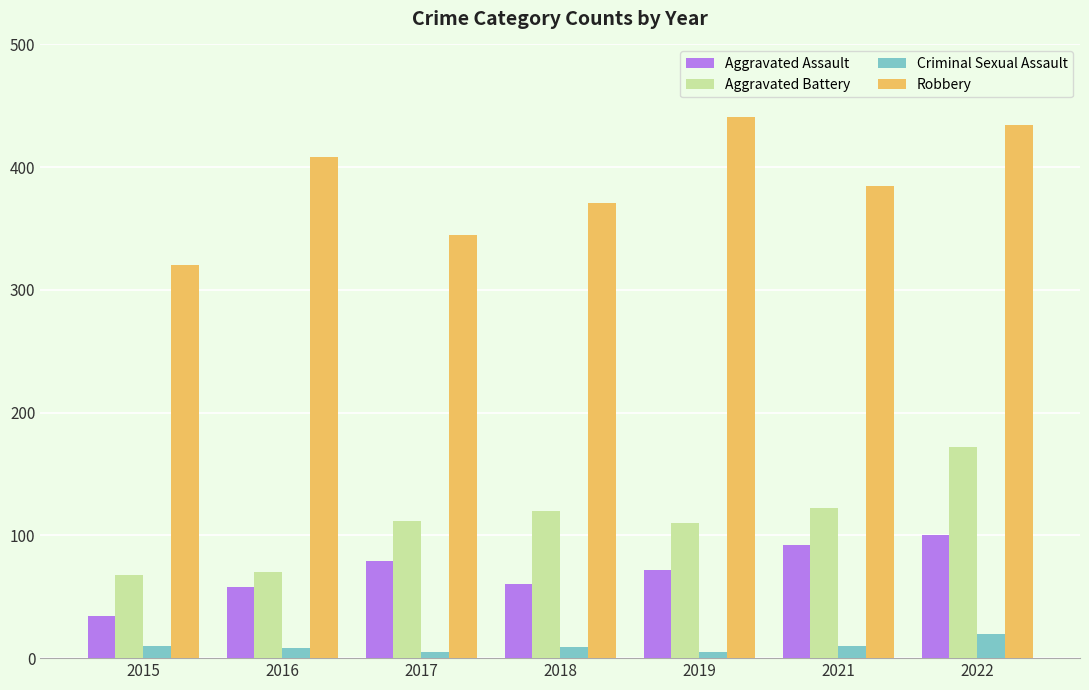

At which category does the chart reach its peak across all series?

2019